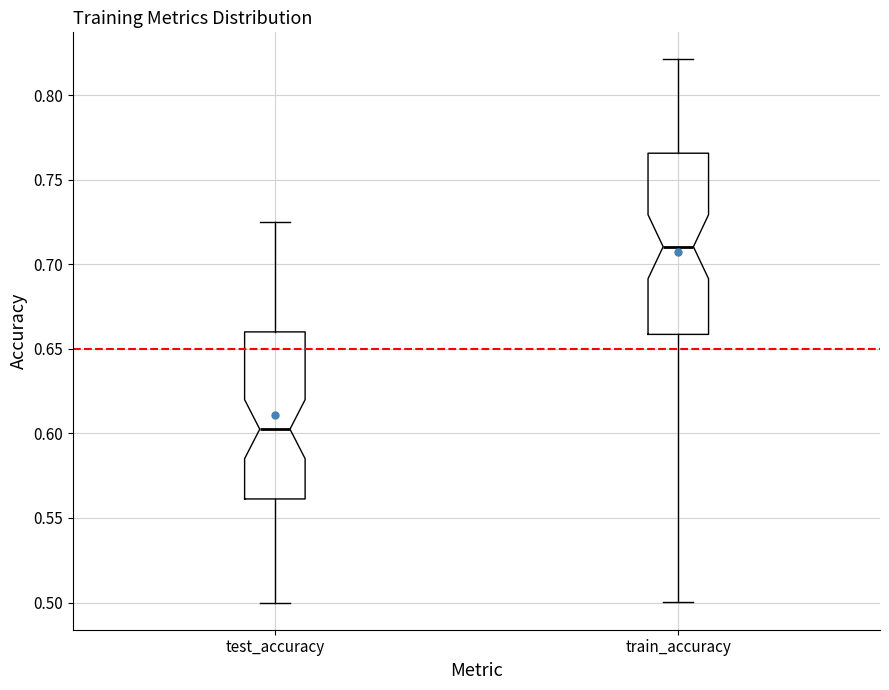

Which box's median line is the highest?

train_accuracy